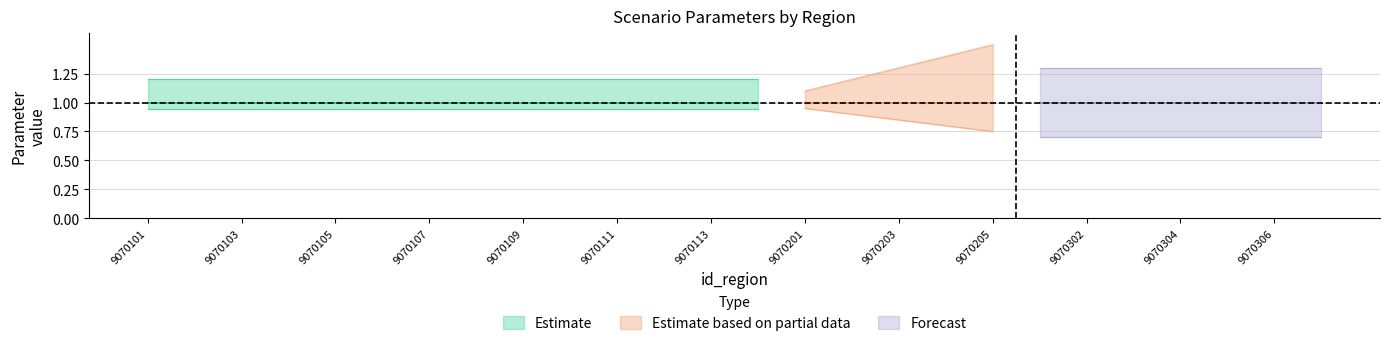

Is it true that id_scenario_energy_price_tax_rate equals 1.0 at 9070204?

True